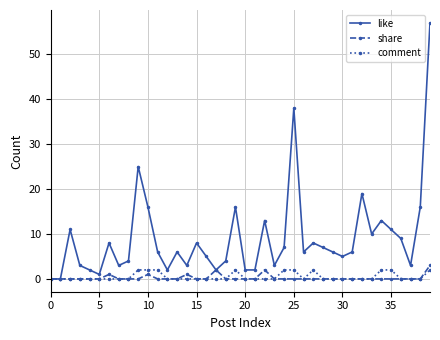

Which series has the largest range (max minus min)?

like